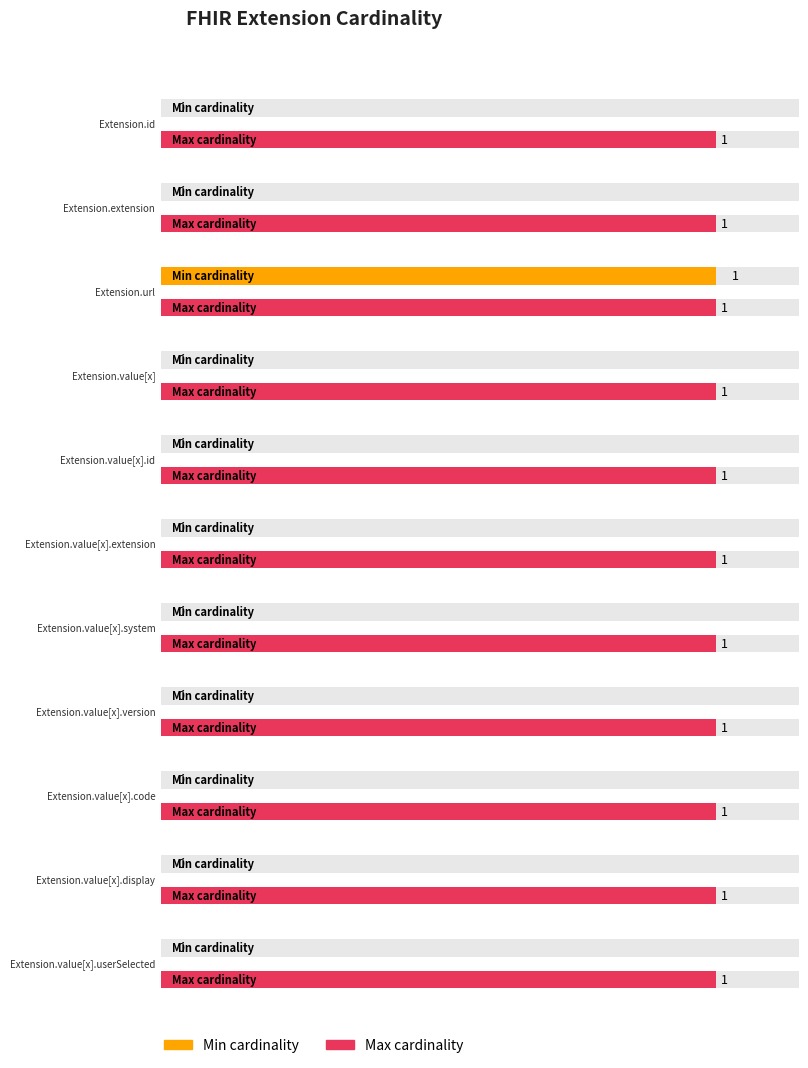

What is the label of the 8th bar from the right?

Extension.value[x]